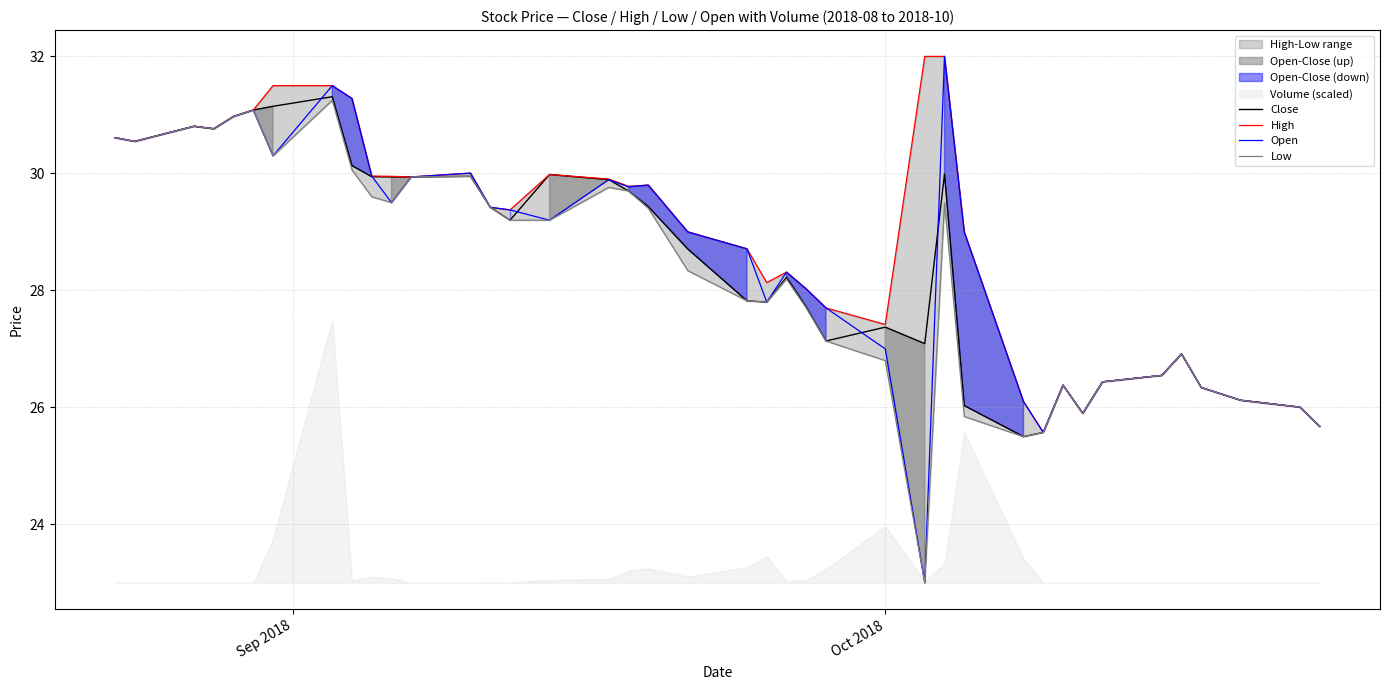

Reading left to right, transcribe all the data shown in this chart.

Close: 30.6	30.5	30.8	30.8	31.0	31.1	31.1	31.3	30.1	29.9	29.9	29.9	29.9	29.4	29.2	30.0	29.9	29.7	29.4	28.7	27.8	27.8	28.2	27.7	27.1	27.4	27.1	30.0	26.0	25.5	25.6	26.4	25.9	26.4	26.5	26.9	26.3	26.1	26.0	25.7
High: 30.6	30.5	30.8	30.8	31.0	31.1	31.5	31.5	31.3	30.0	29.9	29.9	30.0	29.4	29.4	30.0	29.9	29.8	29.8	29.0	28.7	28.1	28.3	28.0	27.7	27.4	32.0	32.0	29.0	26.1	25.6	26.4	25.9	26.4	26.5	26.9	26.3	26.1	26.0	25.7
Open: 30.6	30.5	30.8	30.8	31.0	31.1	30.3	31.5	31.3	30.0	29.5	29.9	30.0	29.4	29.4	29.2	29.9	29.8	29.8	29.0	28.7	27.8	28.3	28.0	27.7	27.0	23.0	32.0	29.0	26.1	25.6	26.4	25.9	26.4	26.5	26.9	26.3	26.1	26.0	25.7
Low: 30.6	30.5	30.8	30.8	31.0	31.1	30.3	31.2	30.1	29.6	29.5	29.9	29.9	29.4	29.2	29.2	29.8	29.7	29.4	28.3	27.8	27.8	28.2	27.7	27.1	26.8	23.0	29.5	25.8	25.5	25.6	26.4	25.9	26.4	26.5	26.9	26.3	26.1	26.0	25.7